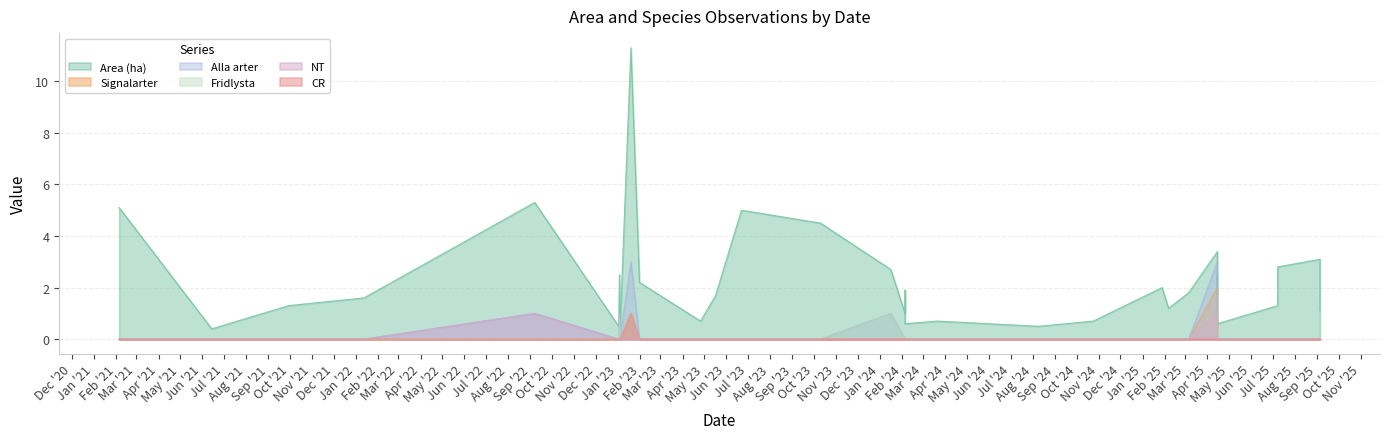

Which has a higher value, 2023-01-04 or 2024-02-05?

2024-02-05